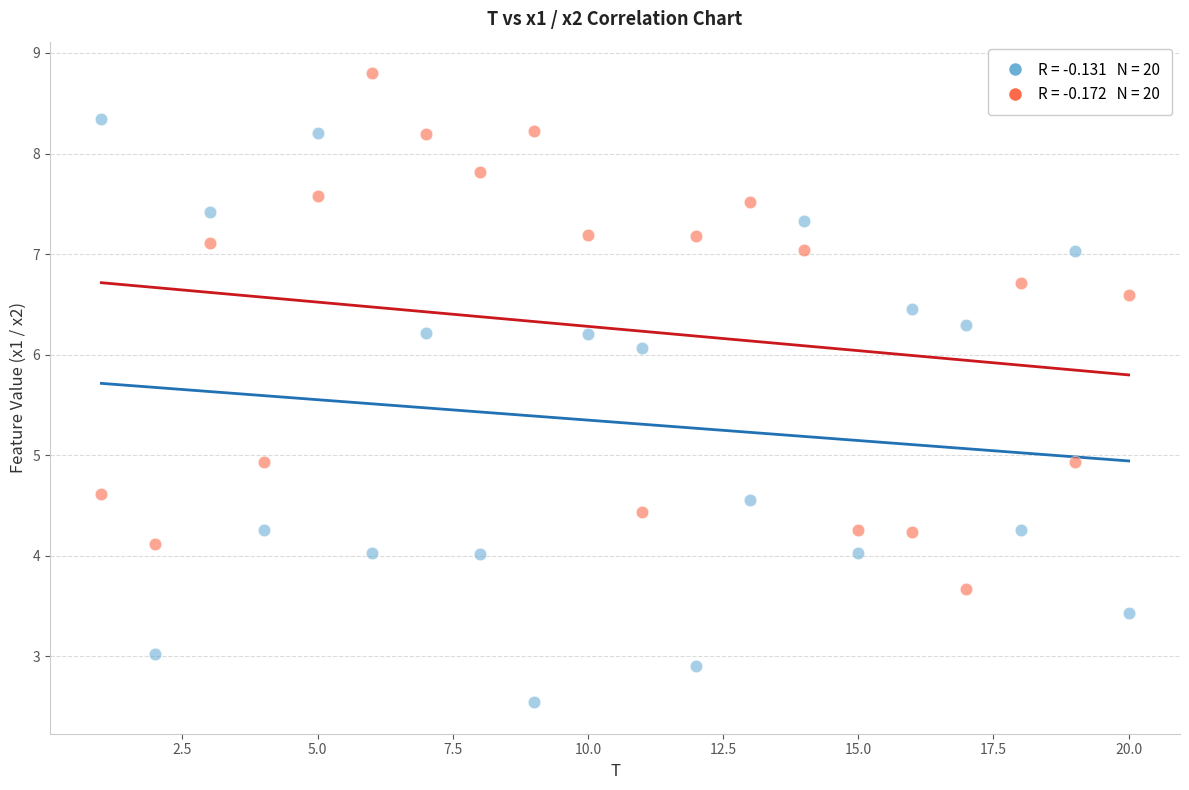

Across all data points, what is the range of Y values (max minus min)?

6.3